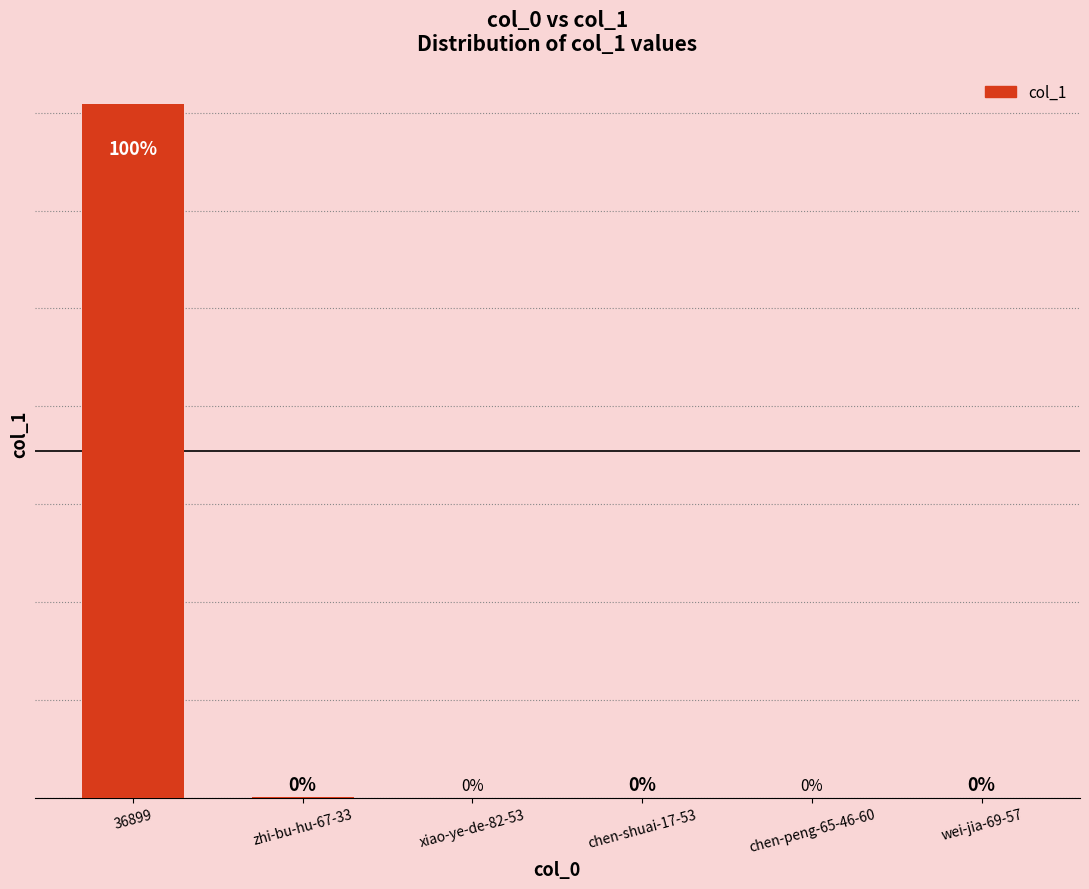

Are the bars horizontal?

No